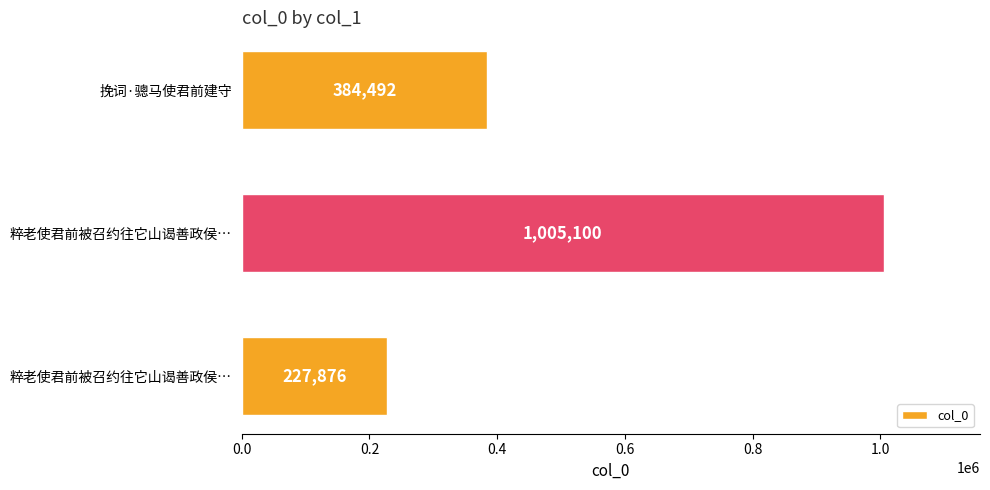

How many values are below 384492?

1